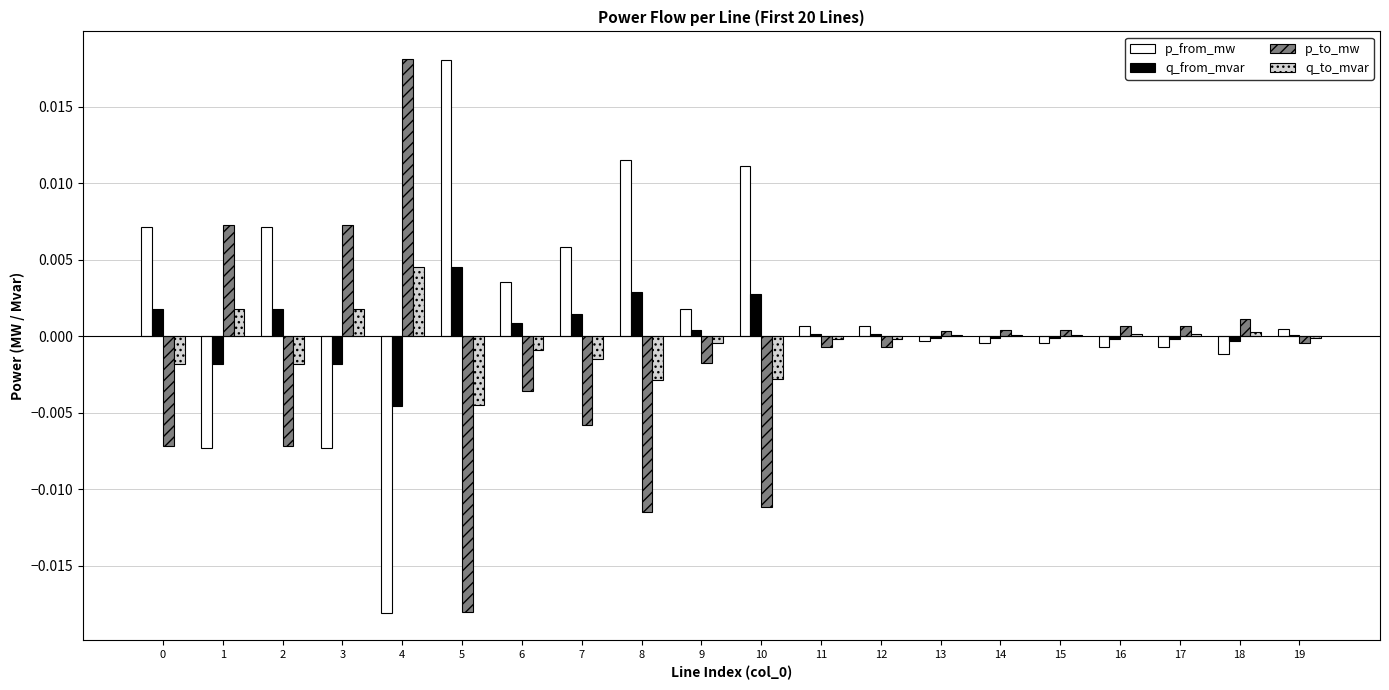

Which category has the highest value in the q_to_mvar series?

4